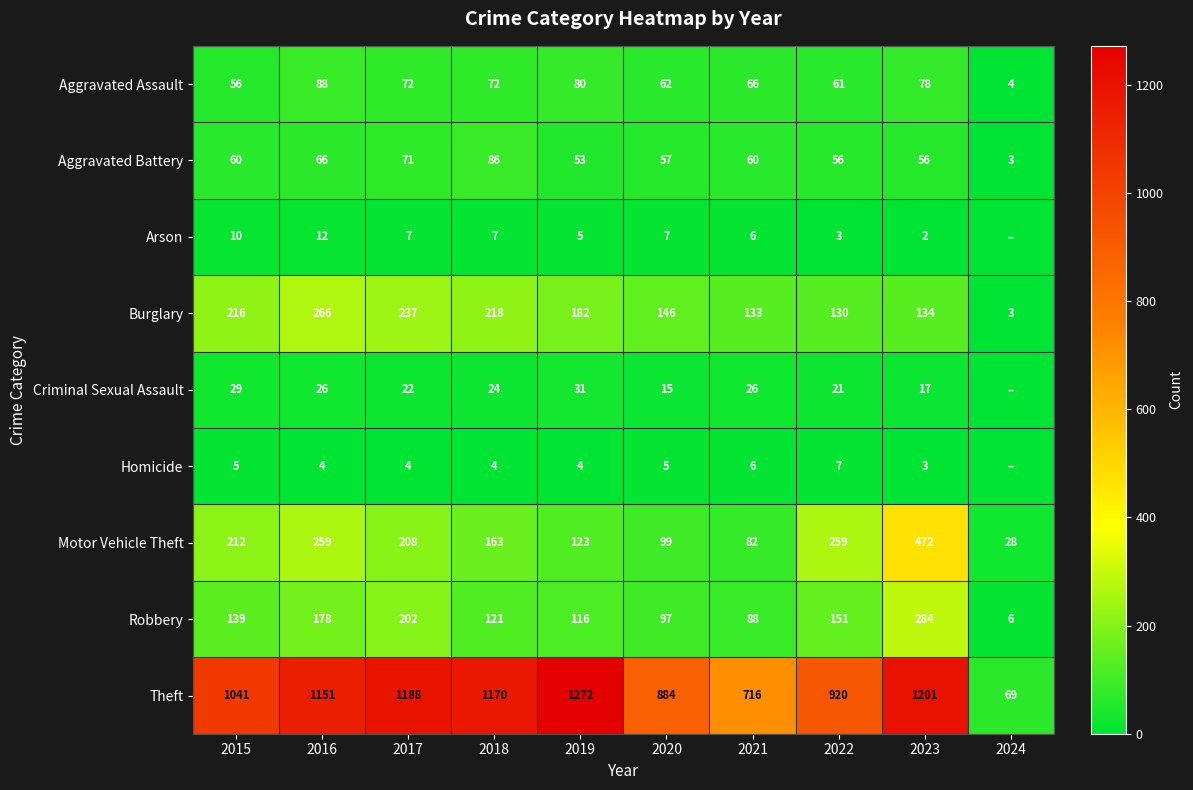

What is the maximum value for Motor Vehicle Theft?

472